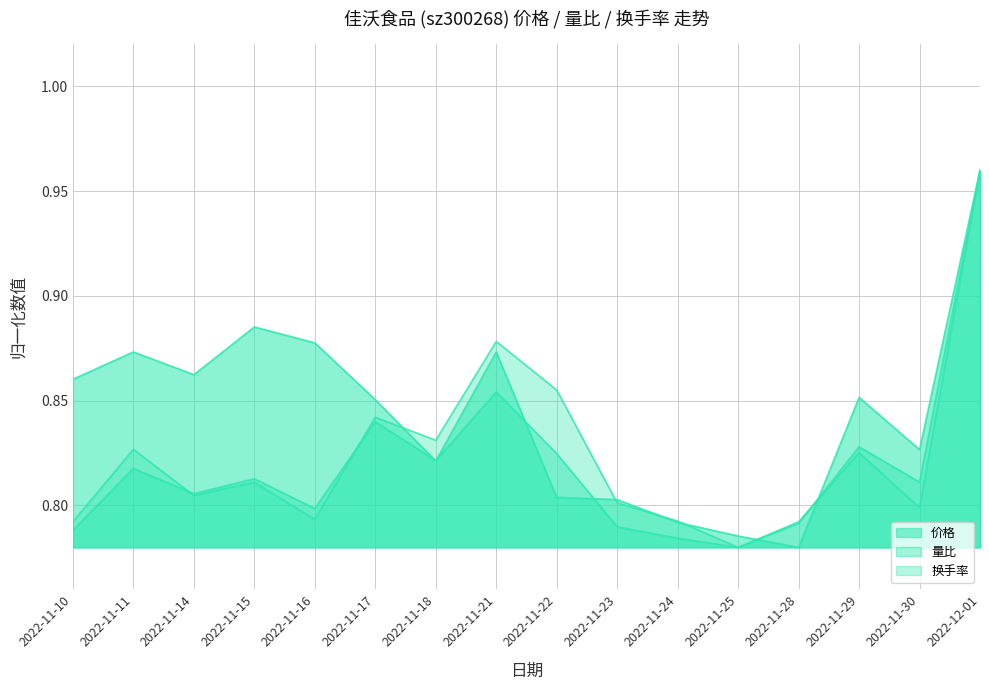

Which series has the largest range (max minus min)?

价格